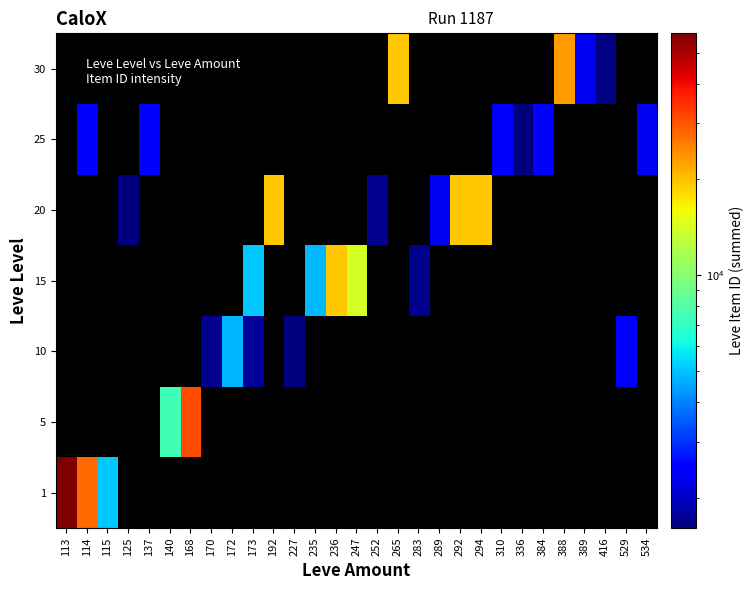

Count the number of data series in this chart.

7